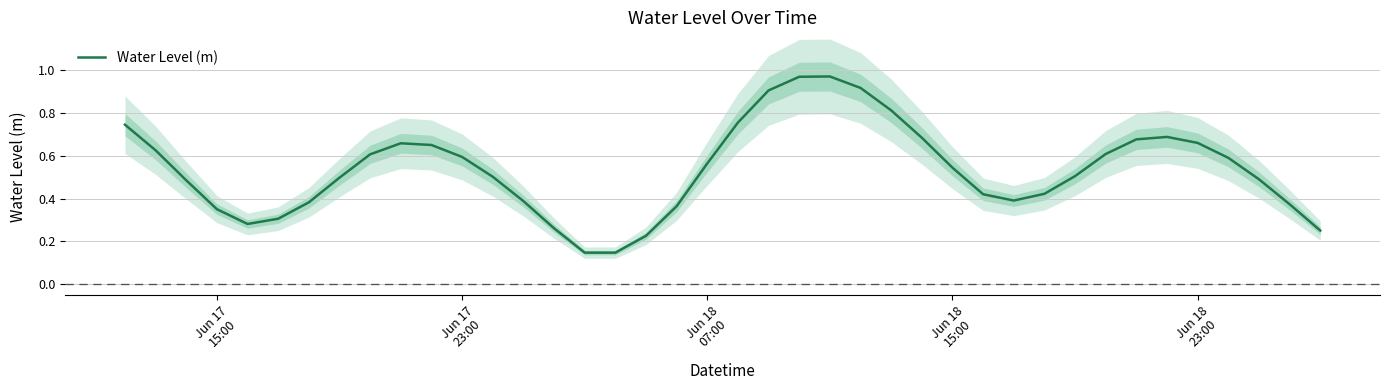

How many lines are shown in the chart?

1